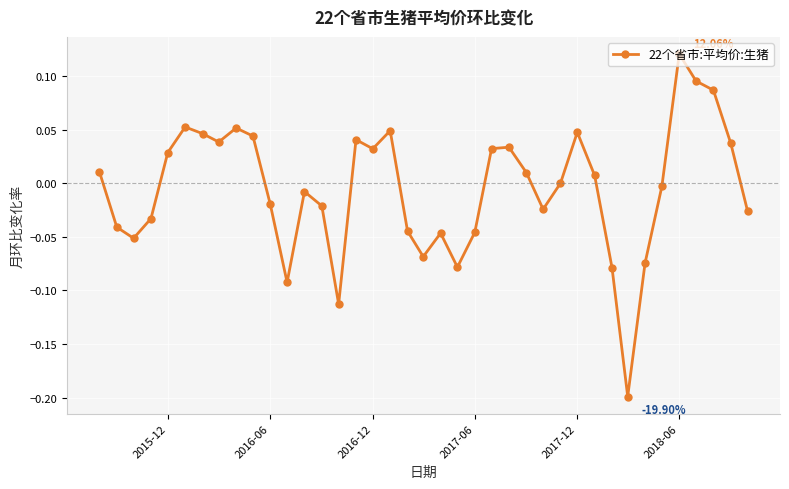

How many interior local valleys (lower than both neighbors) does the data have?

9